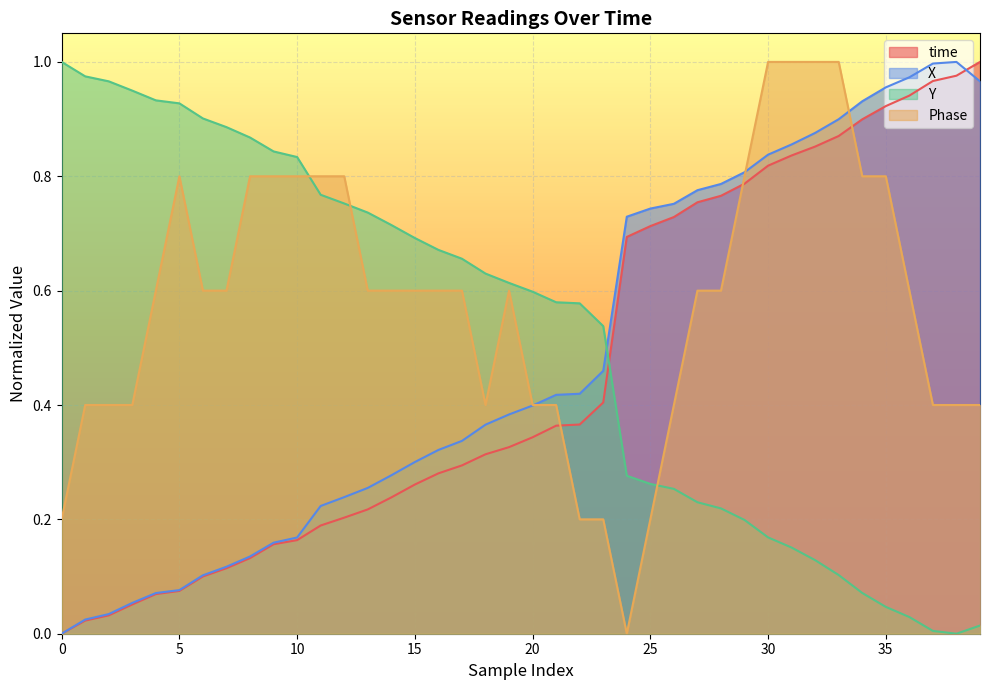

What is the sum of the Phase values at 36 and 28?

1.2